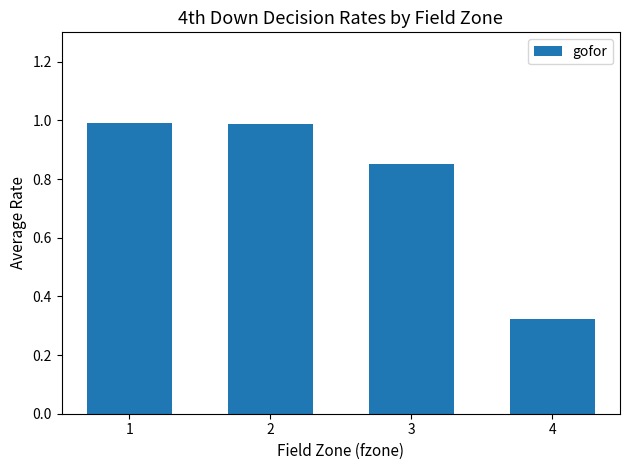

What is the value of the 1st bar from the left?

1.0